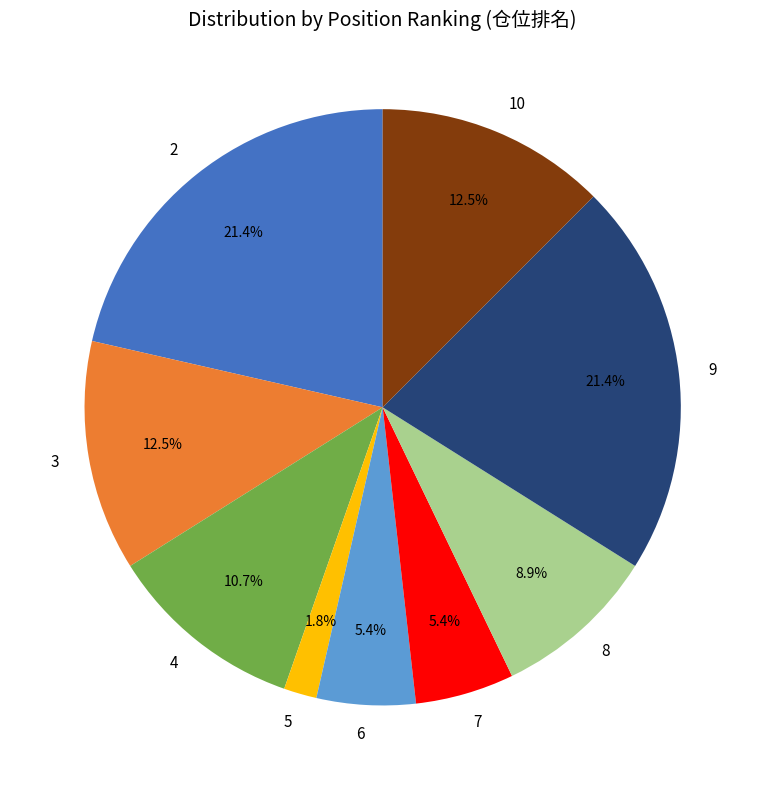

What percentage is NOT represented by 5?

98.2%